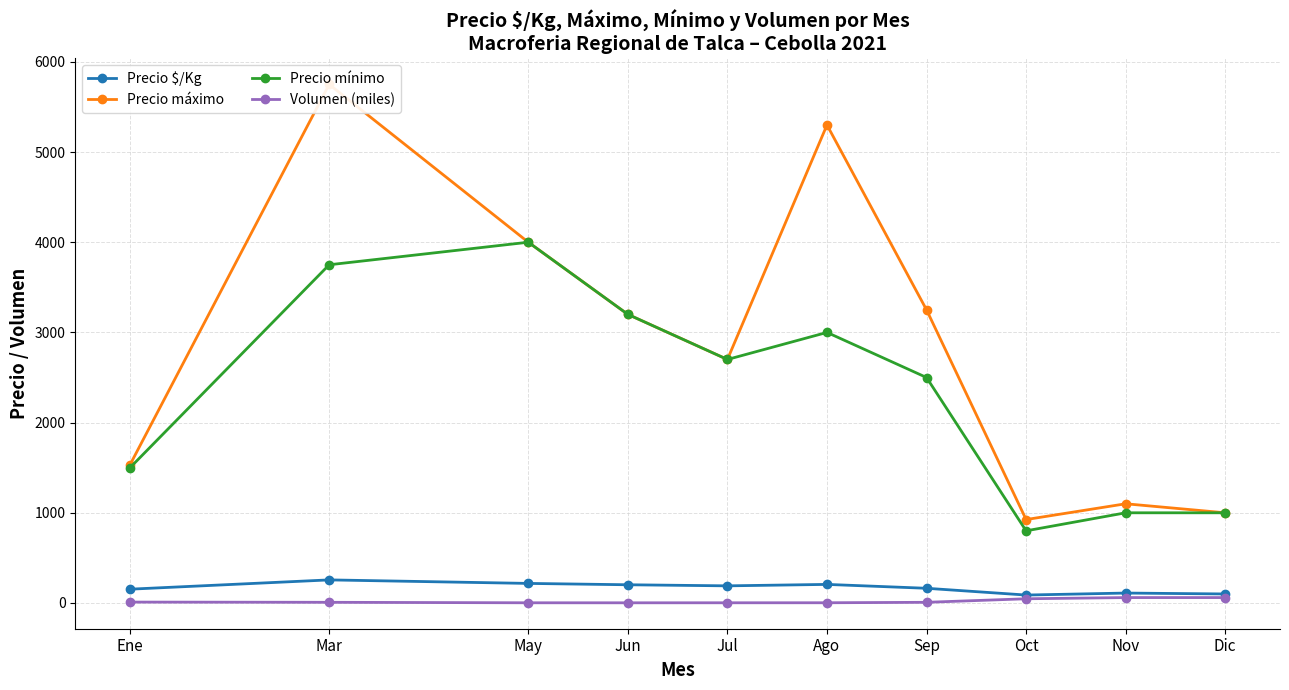

What position from the right is May?

8